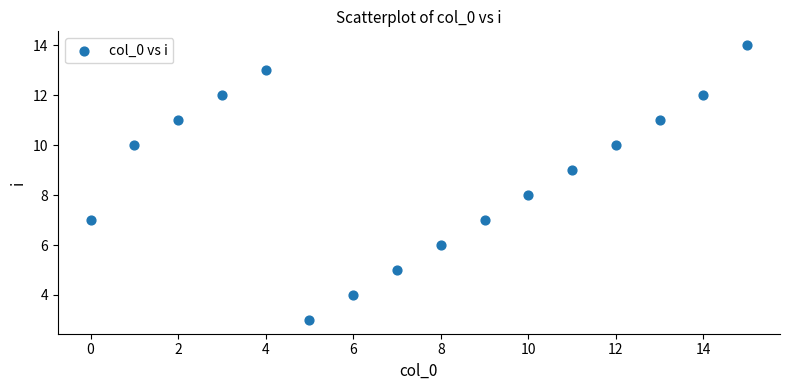

How many points are shown in the scatter plot?

16